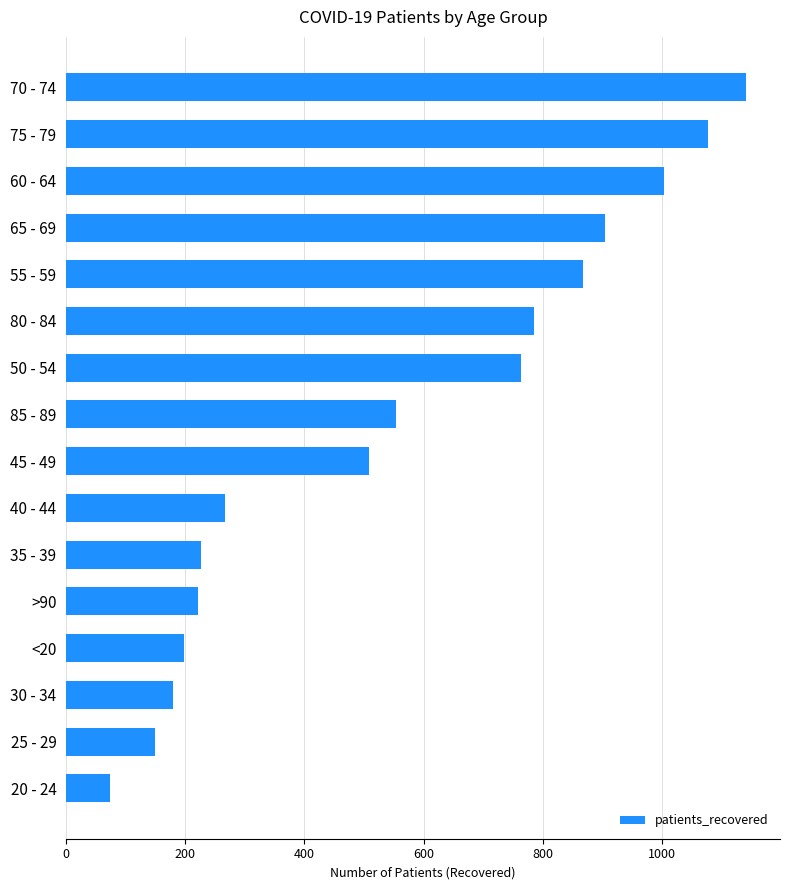

True or false: the data shows 227 at 35 - 39.

True